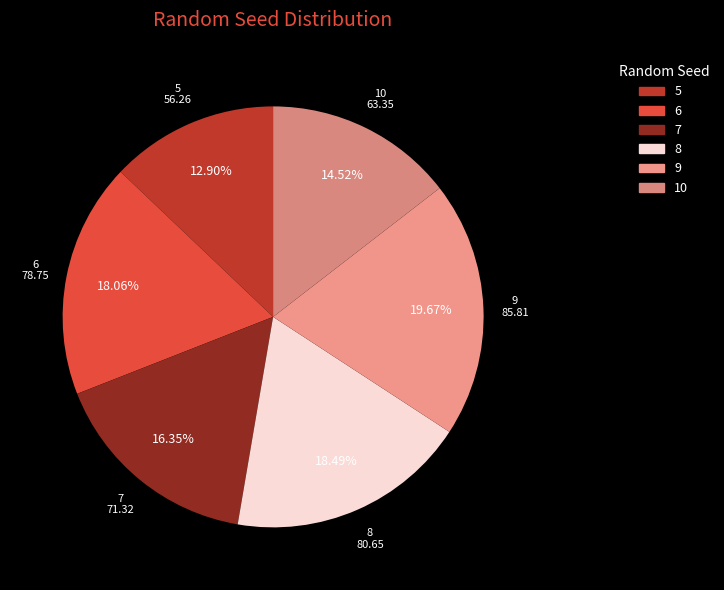

Which category has the biggest portion of the pie?

9